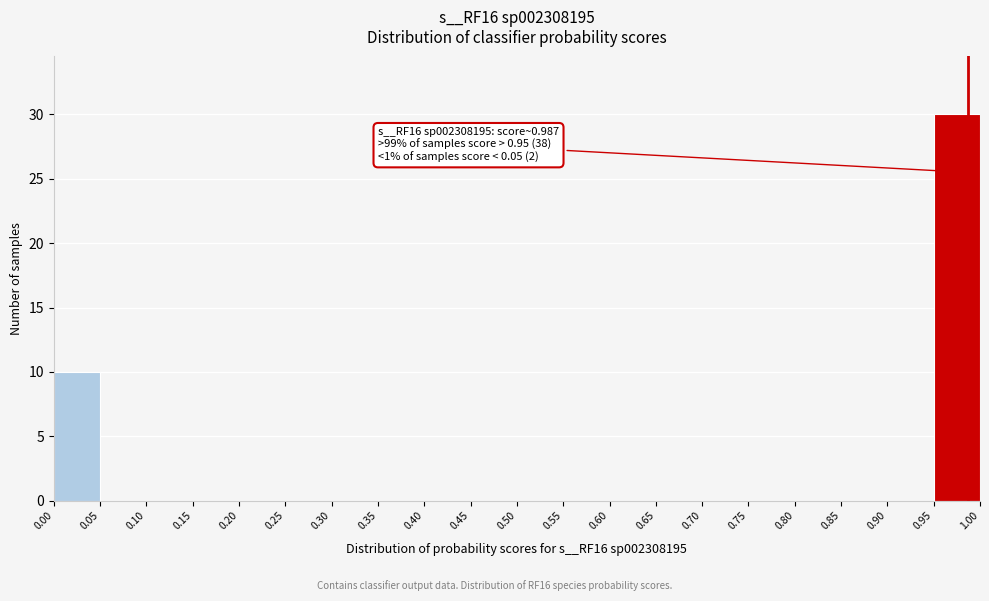

Which range on the x-axis has the tallest bar?

0.95 to 1.00